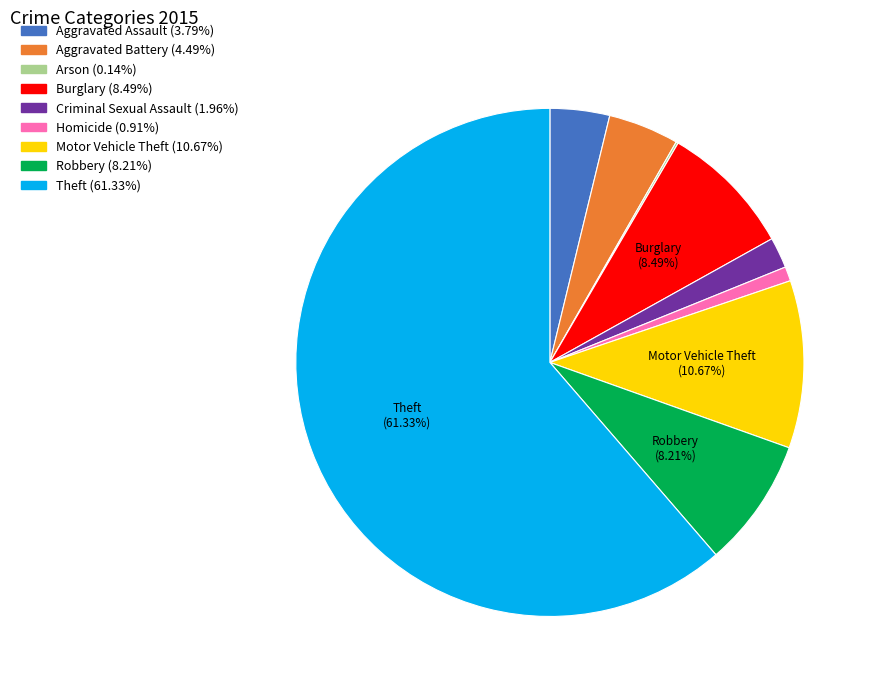

Does Criminal Sexual Assault represent more than half of the total?

No